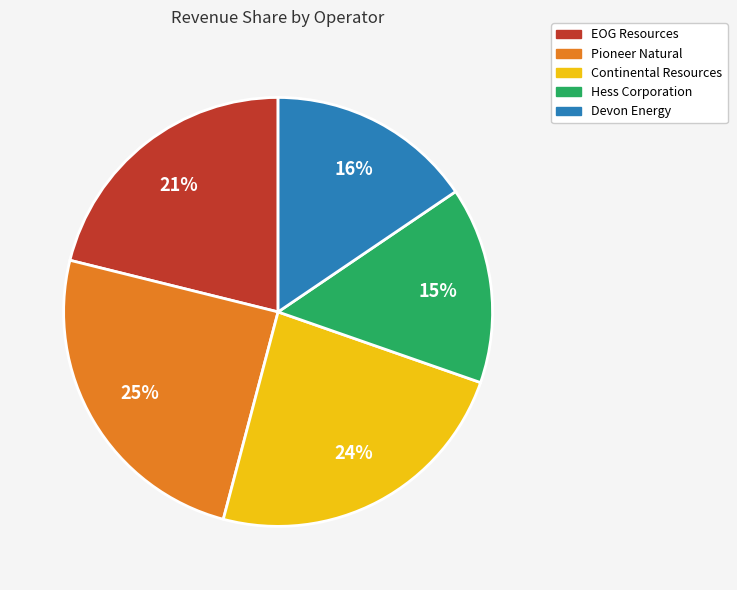

Is the sum of EOG Resources and Pioneer Natural greater than half?

No